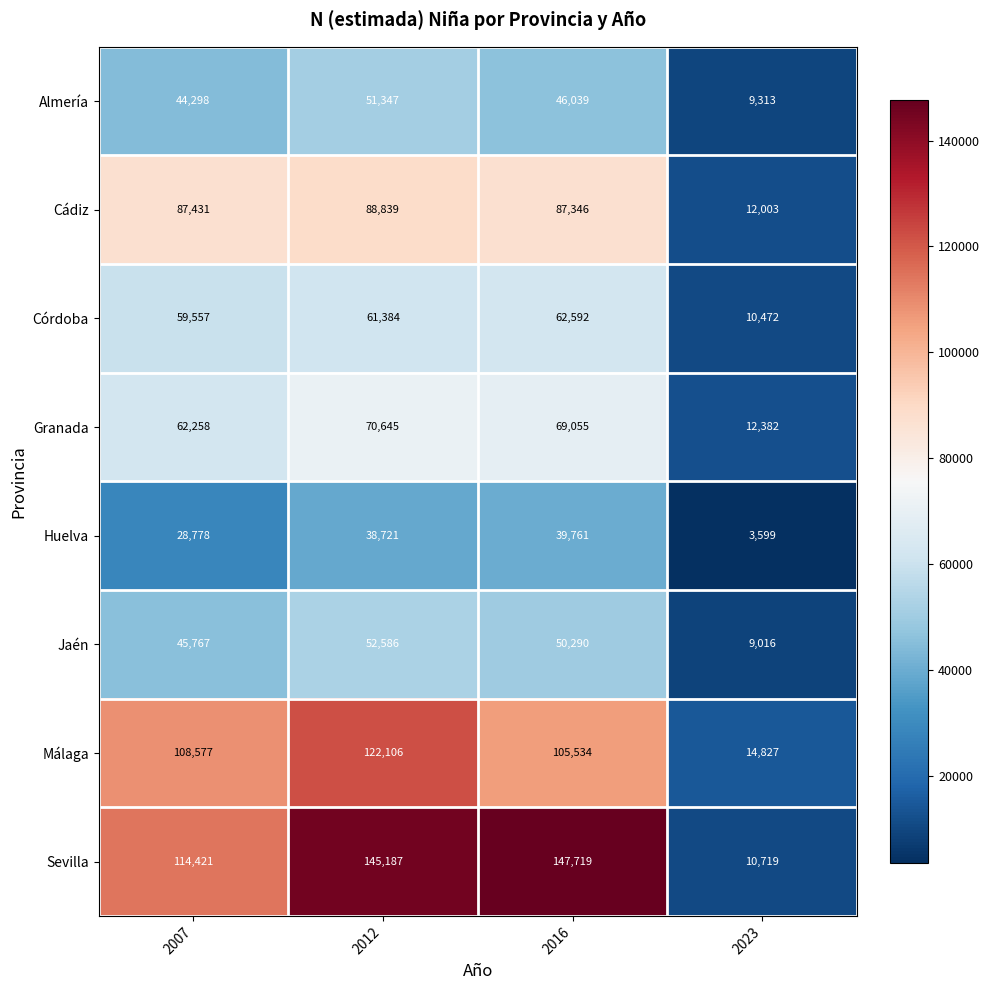

List the series in order of their peak value, lowest first.

Huelva, Almería, Jaén, Córdoba, Granada, Cádiz, Málaga, Sevilla